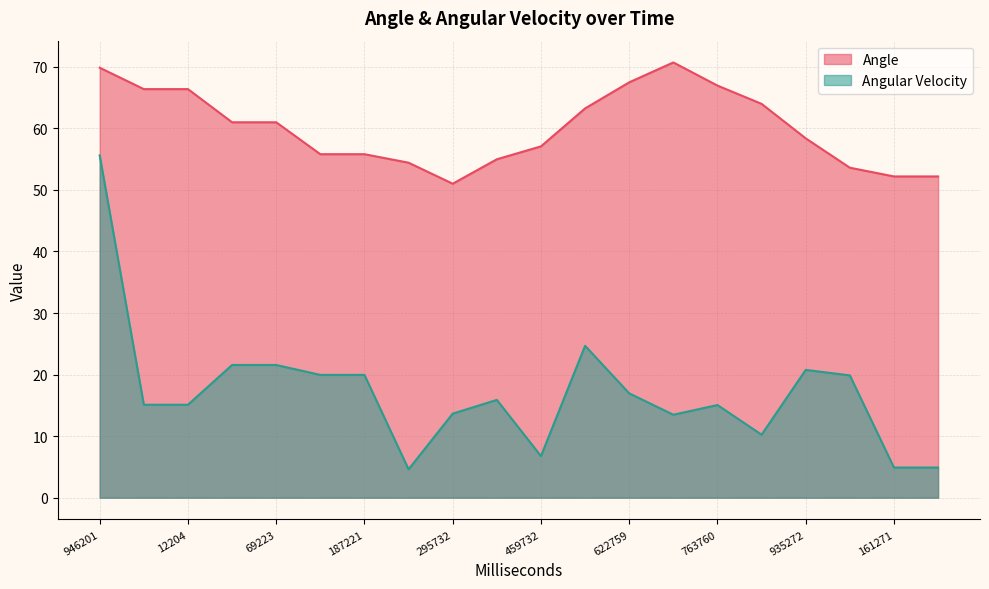

True or false: Angle and Angular Velocity intersect in this chart.

False